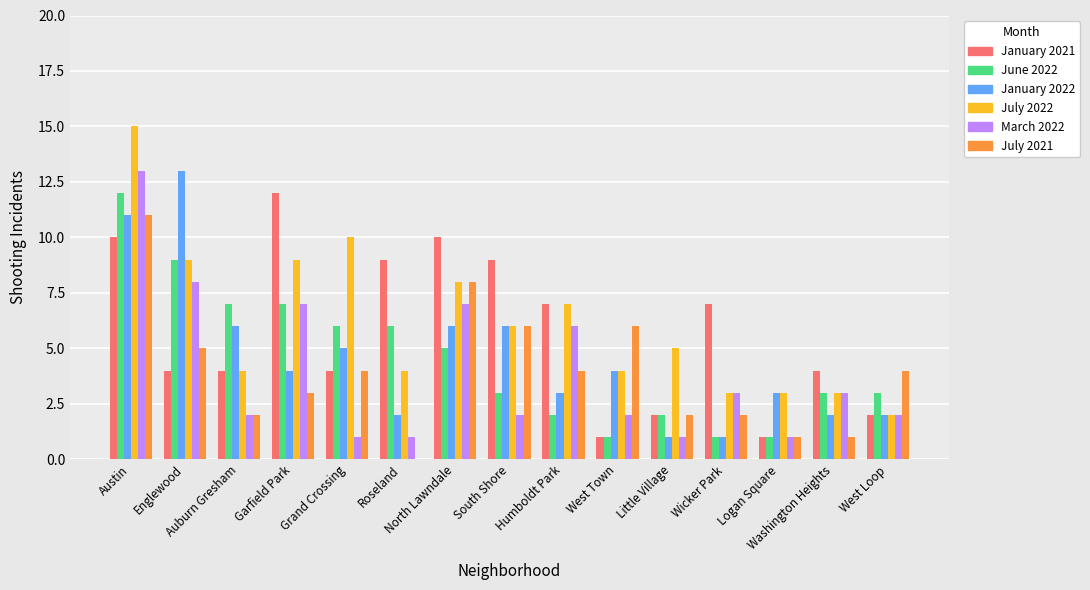

Are the bars horizontal?

No